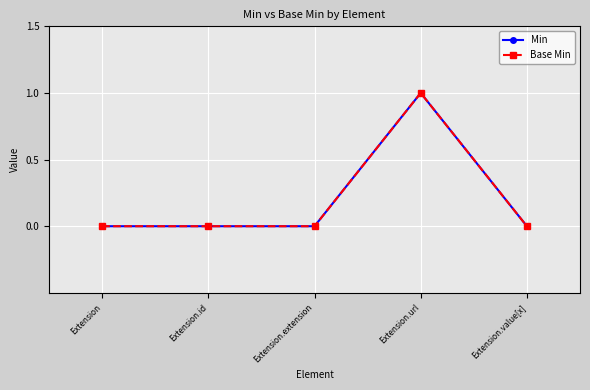

What is the maximum value for Base Min?

1